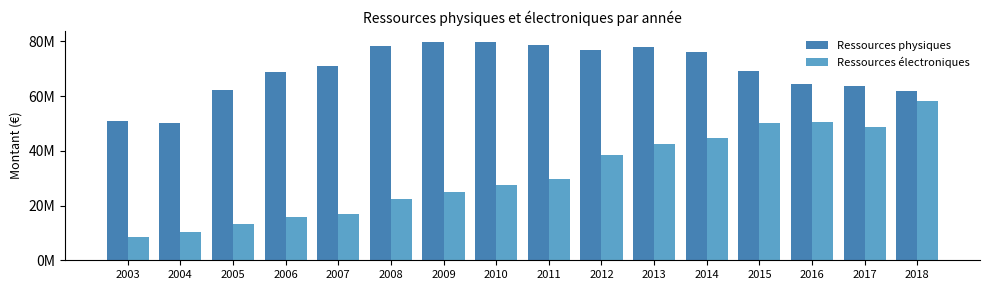

Is it true that Ressources électroniques equals 29718416.0 at 2011?

True